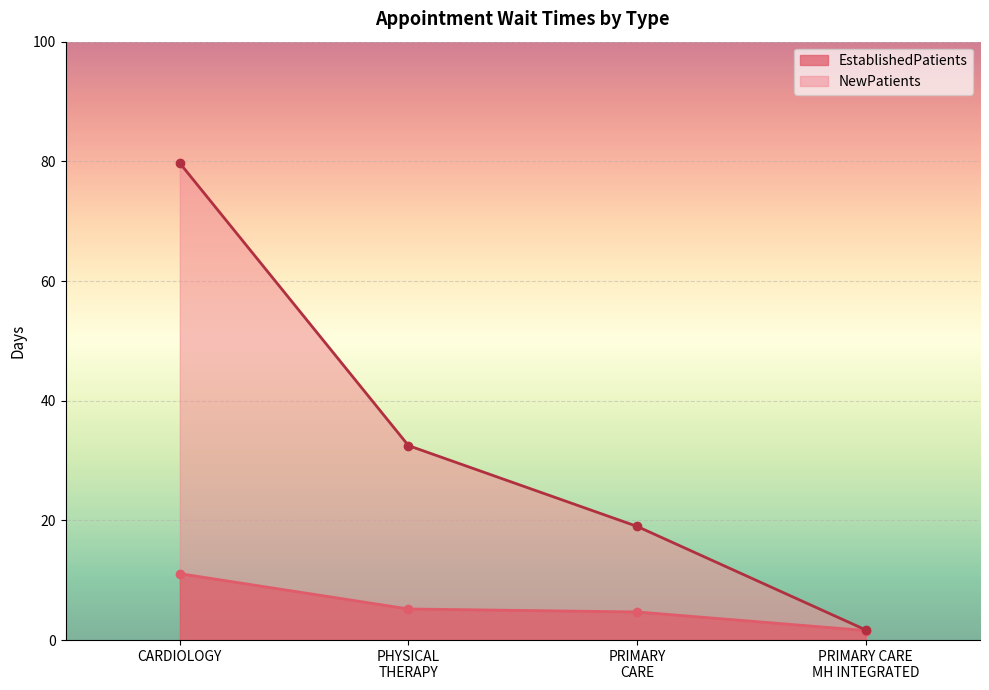

Which series has the widest spread of values?

NewPatients